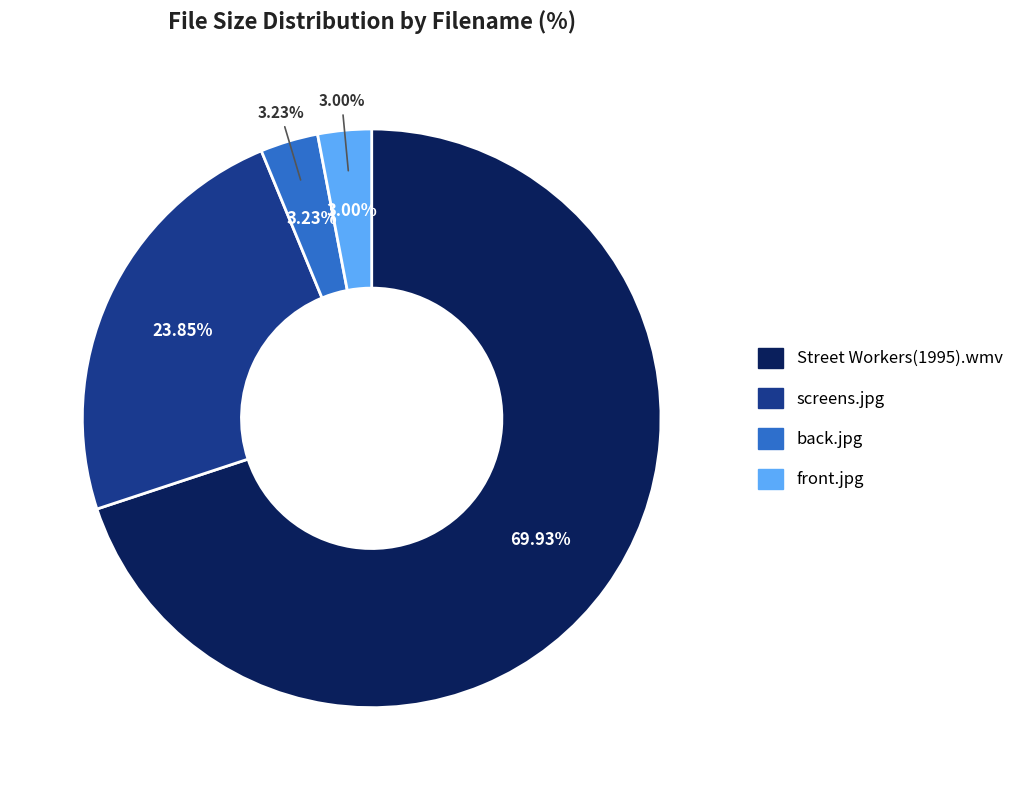

To the nearest percent, what is the combined percentage of front.jpg and screens.jpg?

27%